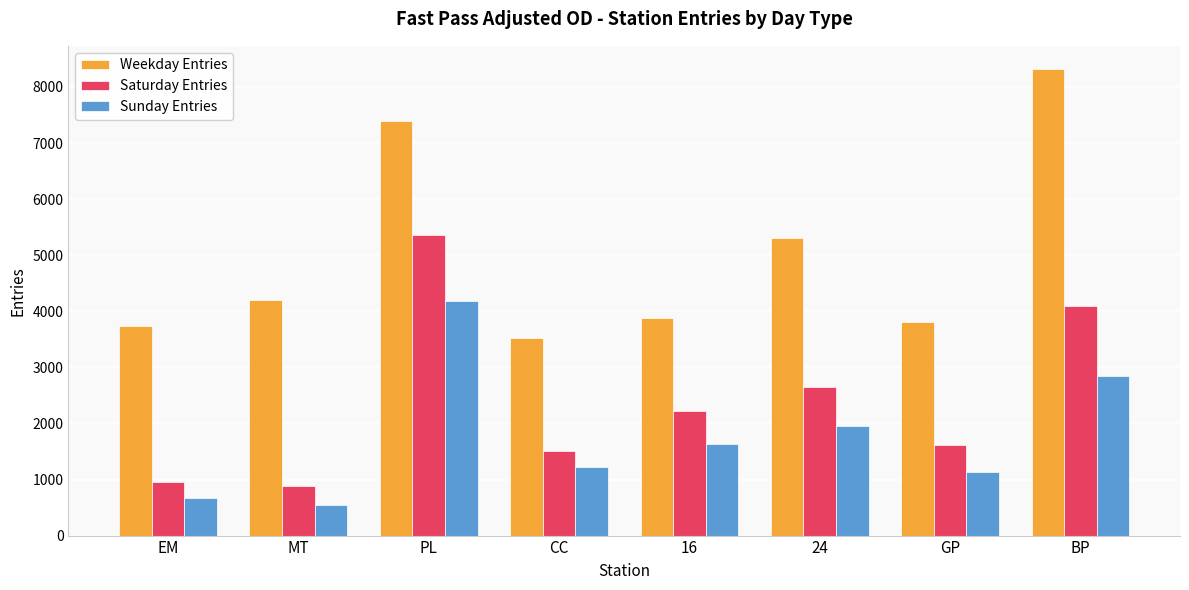

How many series are shown in this chart?

3